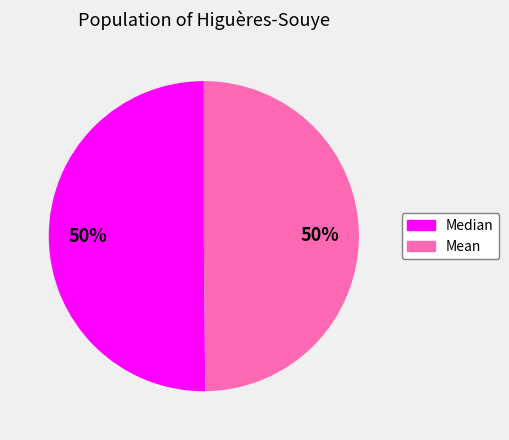

How many slices are in this pie chart?

2